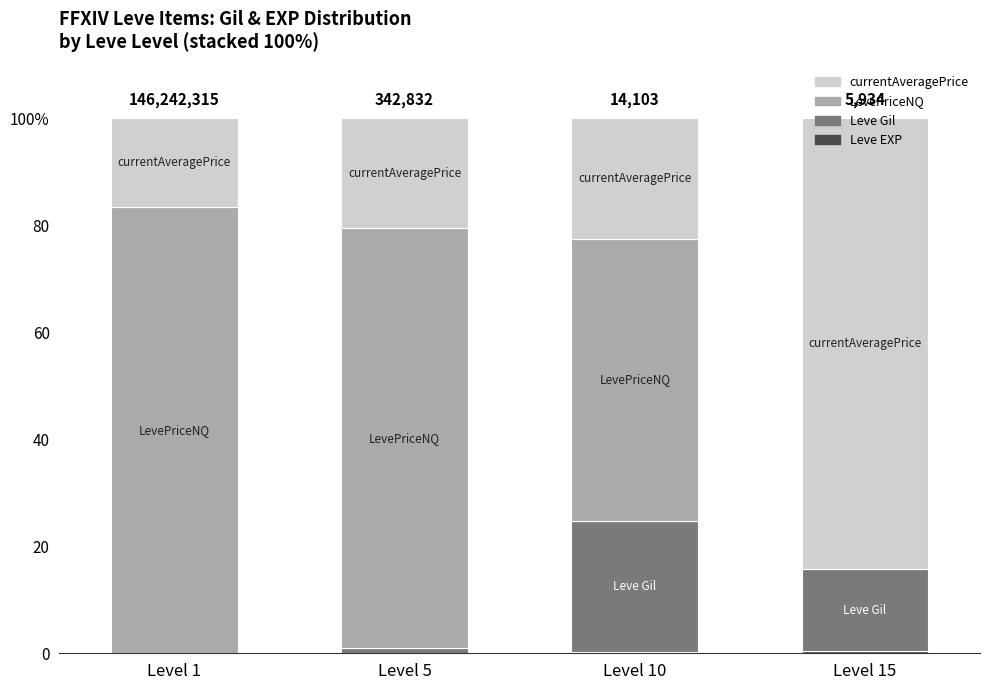

Which series has the largest range (max minus min)?

LevePriceNQ